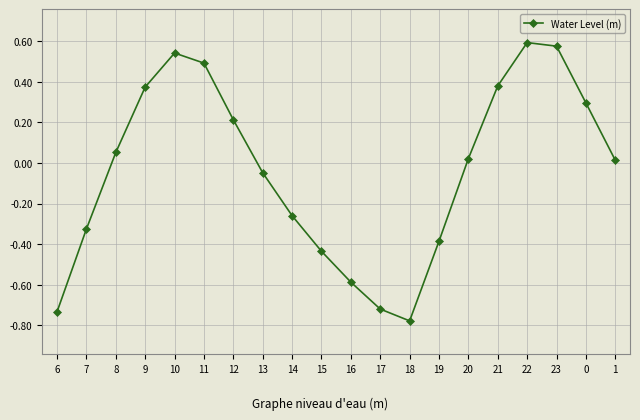

What is the difference between the maximum and minimum values?

1.4